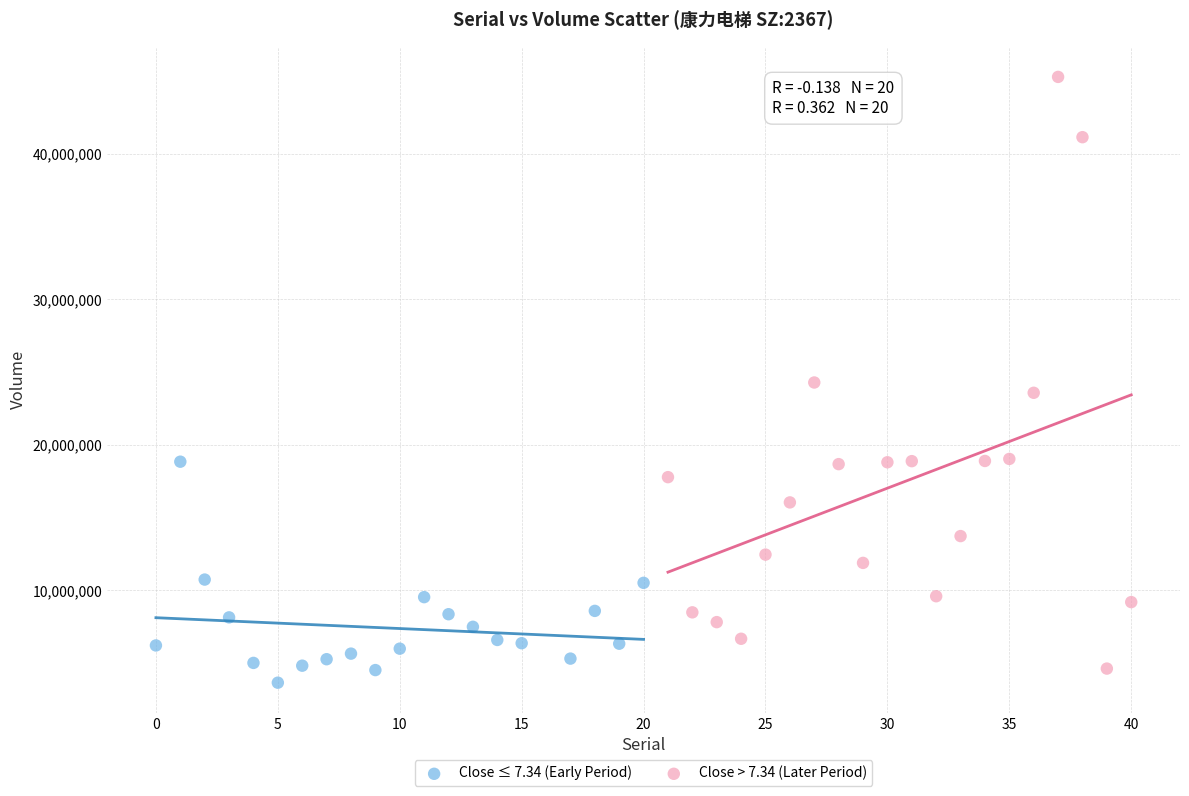

What are all the series names shown in the legend?

Close ≤ 7.34 (Early Period), Close > 7.34 (Later Period)